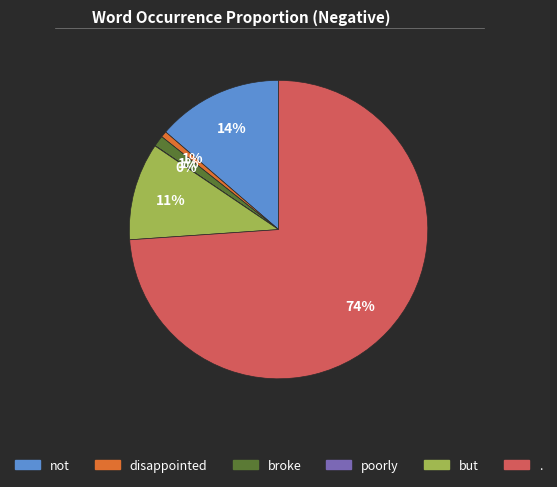

Between not and disappointed, which is larger?

not